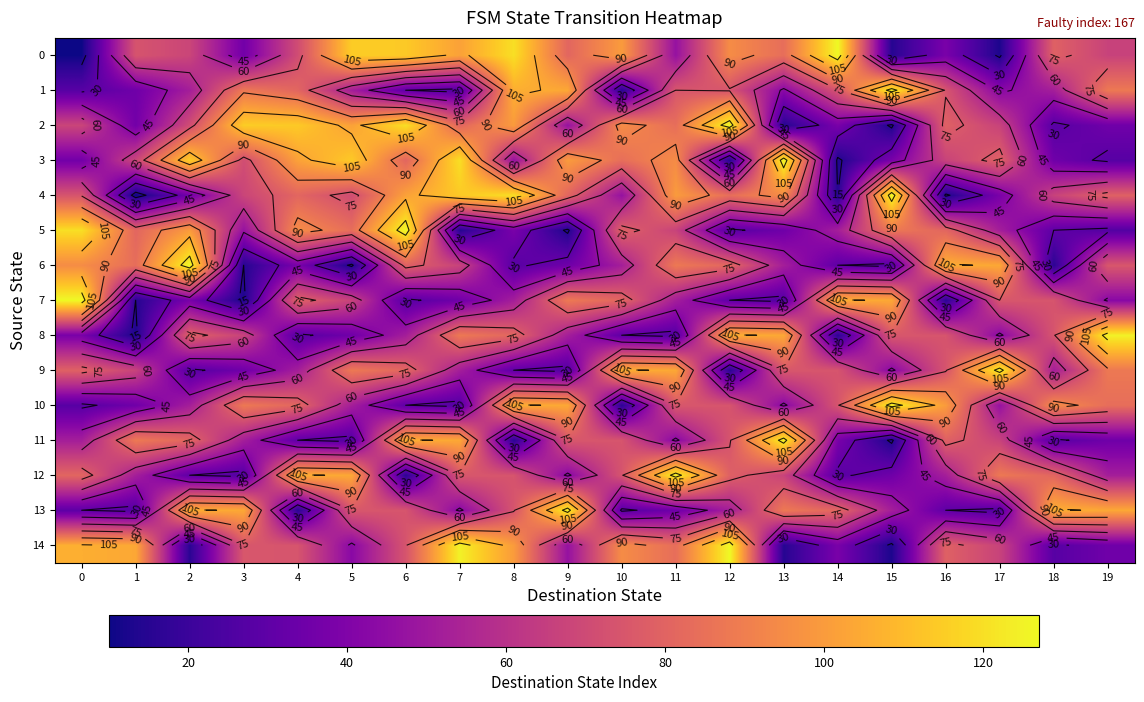

Is it true that 14 equals 113 at 17?

False